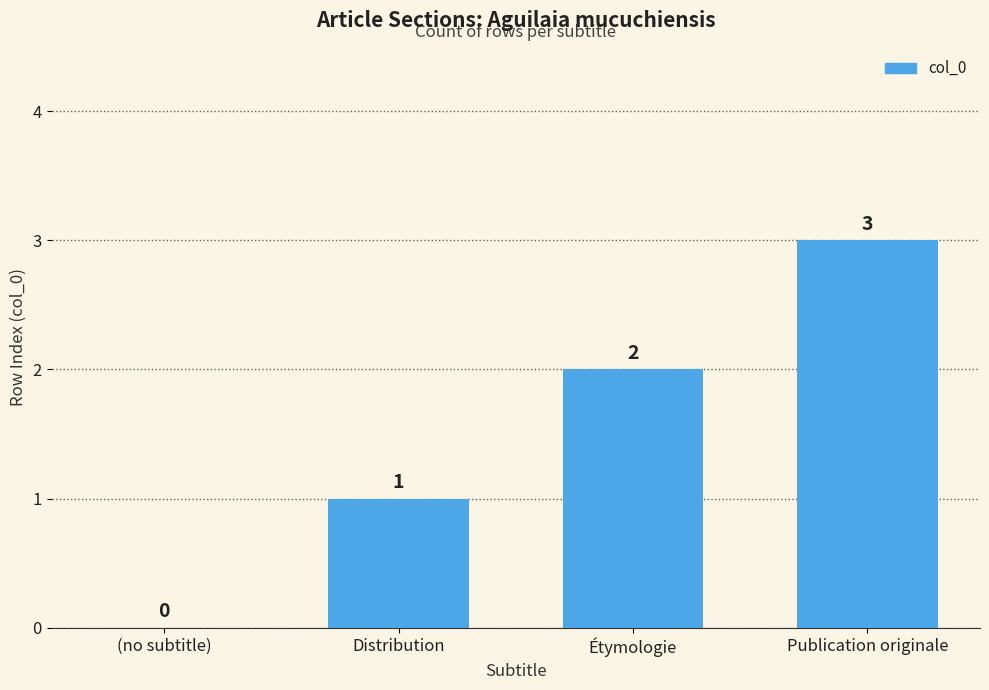

What value does the data have at Publication originale?

3